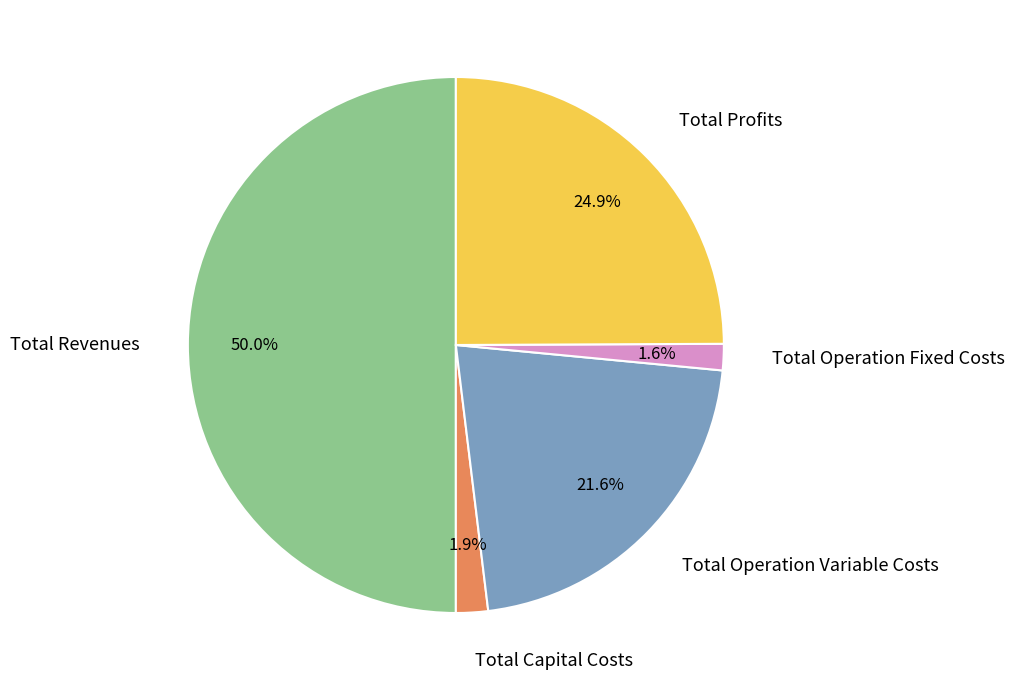

Does Total Operation Variable Costs account for over 50% of the chart?

No